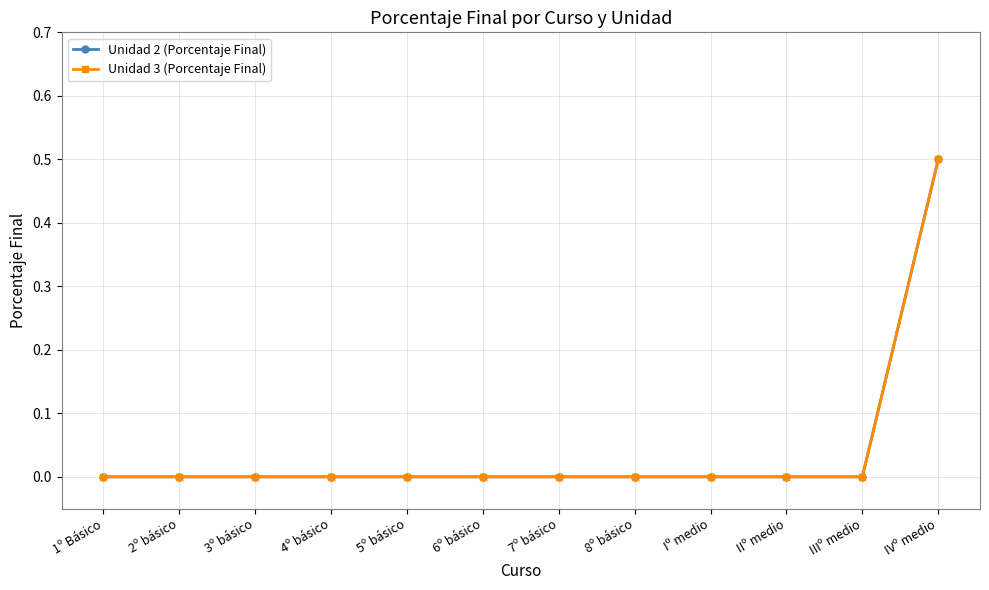

What is the sum of all Unidad 3 (Porcentaje Final) values?

0.5